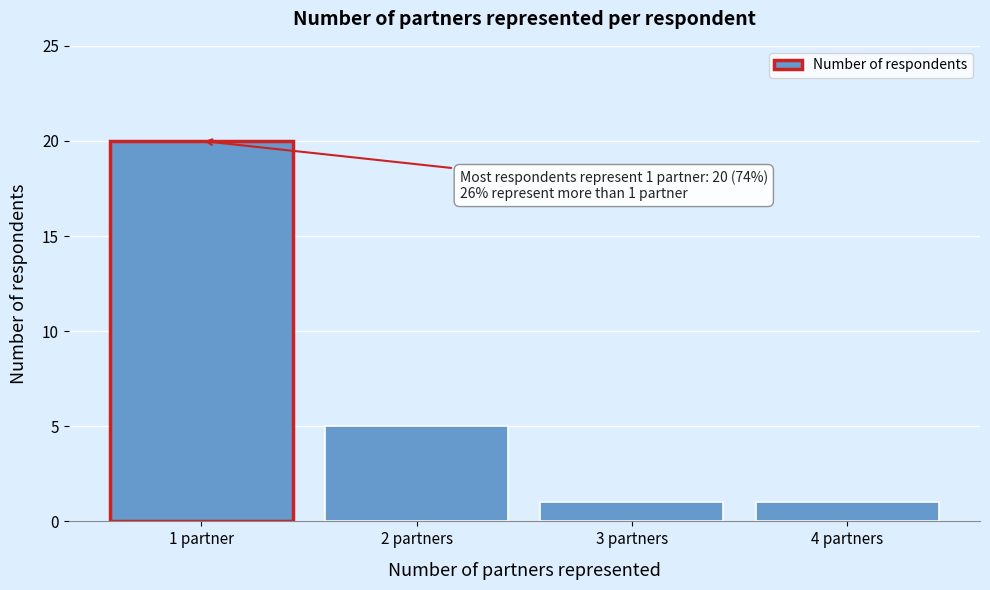

Reading right to left, extract all data points from this chart.

1	1	5	20